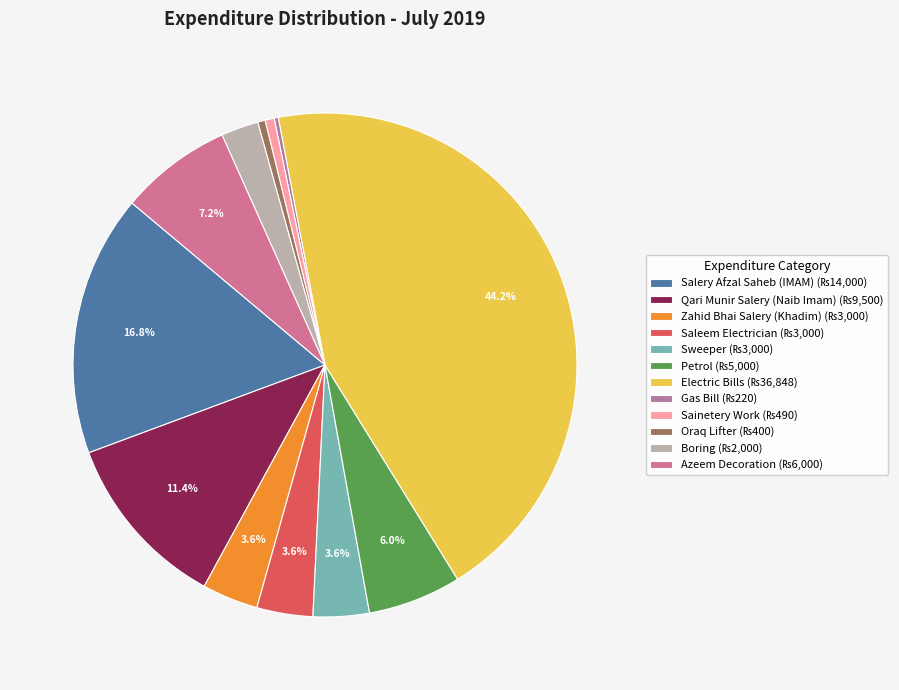

Rank the categories by value from highest to lowest.

Electric Bills, Salery Afzal Saheb (IMAM), Qari Munir Salery (Naib Imam), Azeem Decoration, Petrol, Zahid Bhai Salery (Khadim), Saleem Electrician, Sweeper, Boring, Sainetery Work, Oraq Lifter, Gas Bill